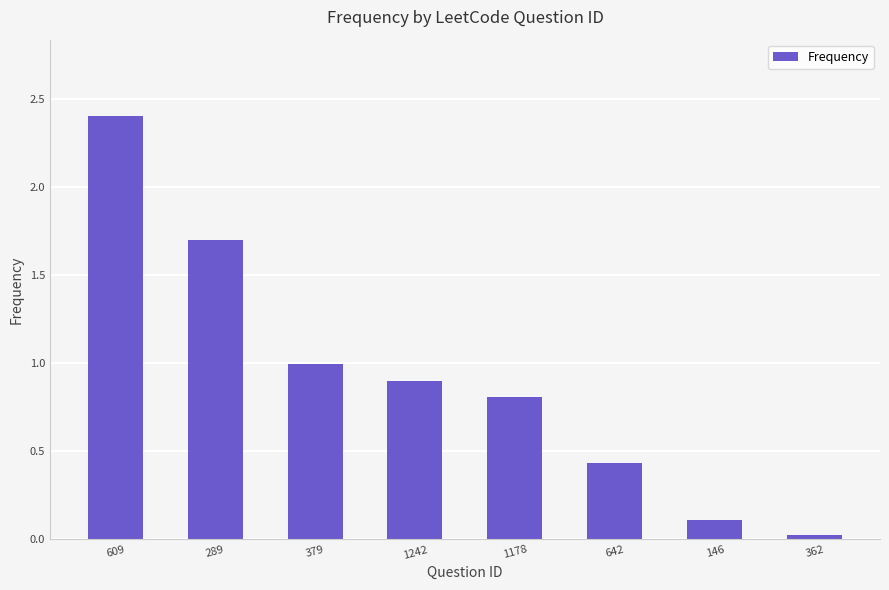

The chart shows a value of 1.2 at 1242. True or false?

False